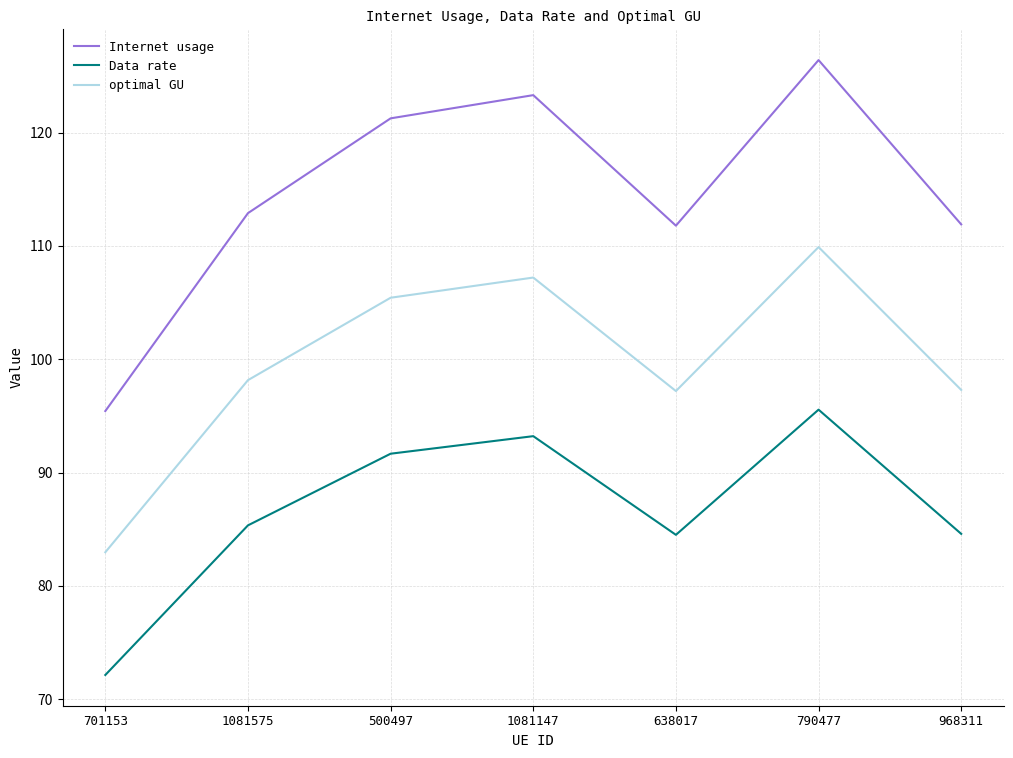

Where is the first local minimum for Internet usage?

638017